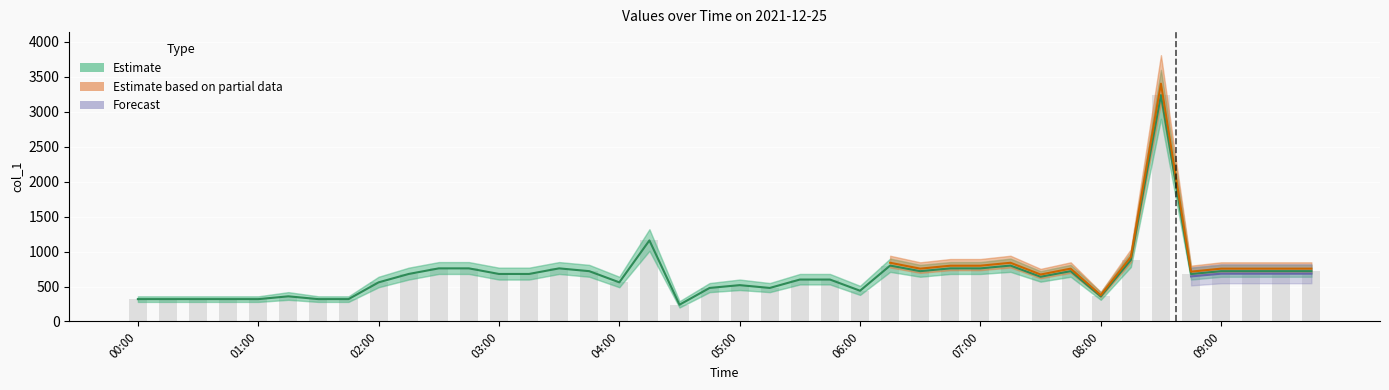

What value does the Estimate_lower series have at 09:15, to the nearest 10?

720